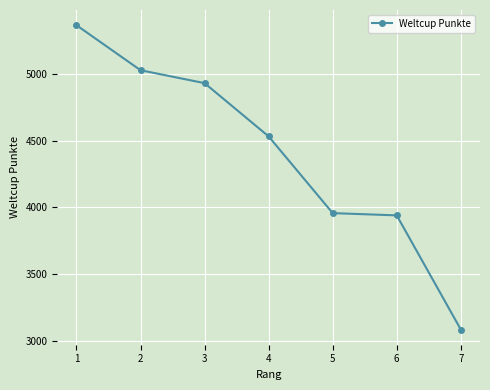

Does the chart have visible grid lines?

Yes